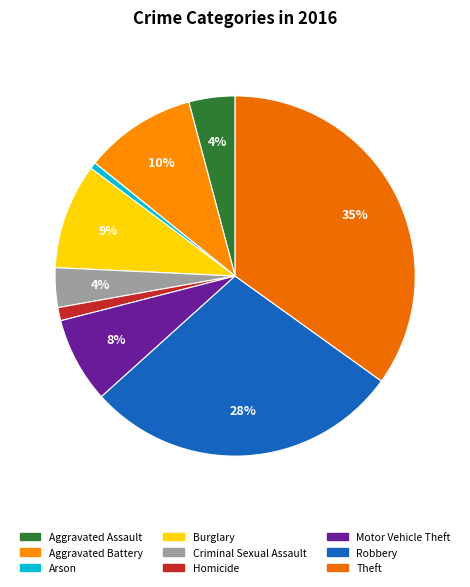

True or false: Arson accounts for 12% of the total.

False